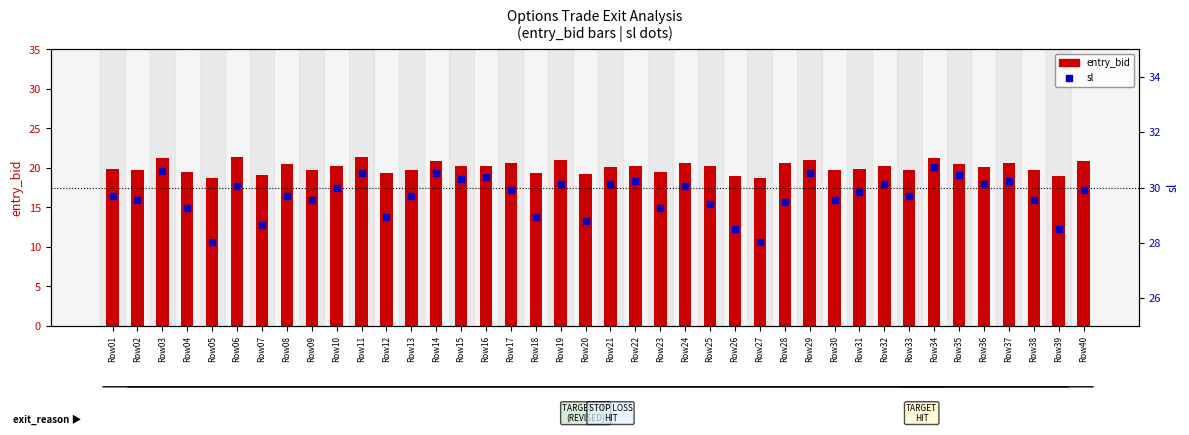

What are all the series names shown in the legend?

entry_bid, sl